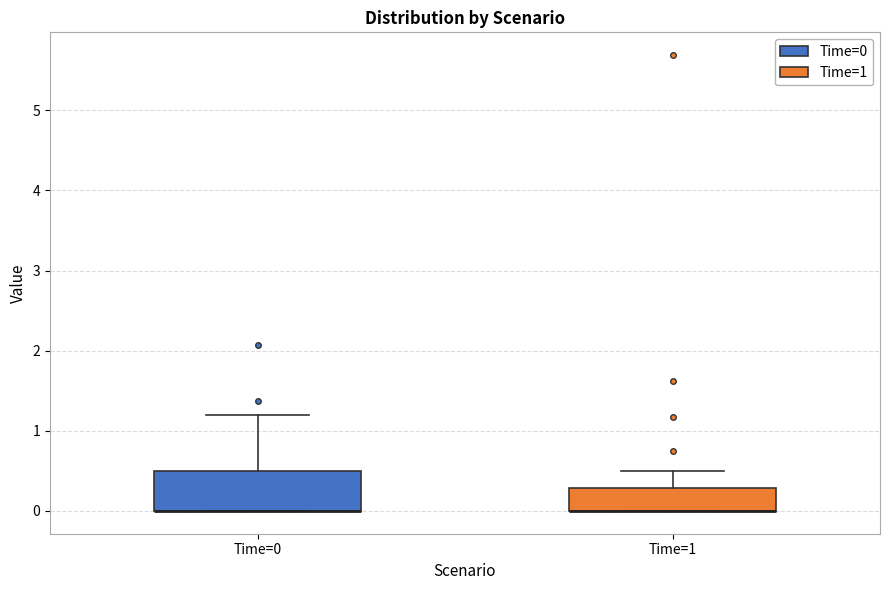

Reading left to right, read every box against the y-axis: the position of its median line, the range the box covers, and the ends of its whiskers. The values are not printed on the chart, so give them approximately, as read against the axis.

Time=0: median 0.0 (drawn on the box's lower edge), box 0.0 to 0.5, whiskers 0.0 to 1.2
Time=1: median 0.0 (drawn on the box's lower edge), box 0.0 to 0.3, whiskers 0.0 to 0.5